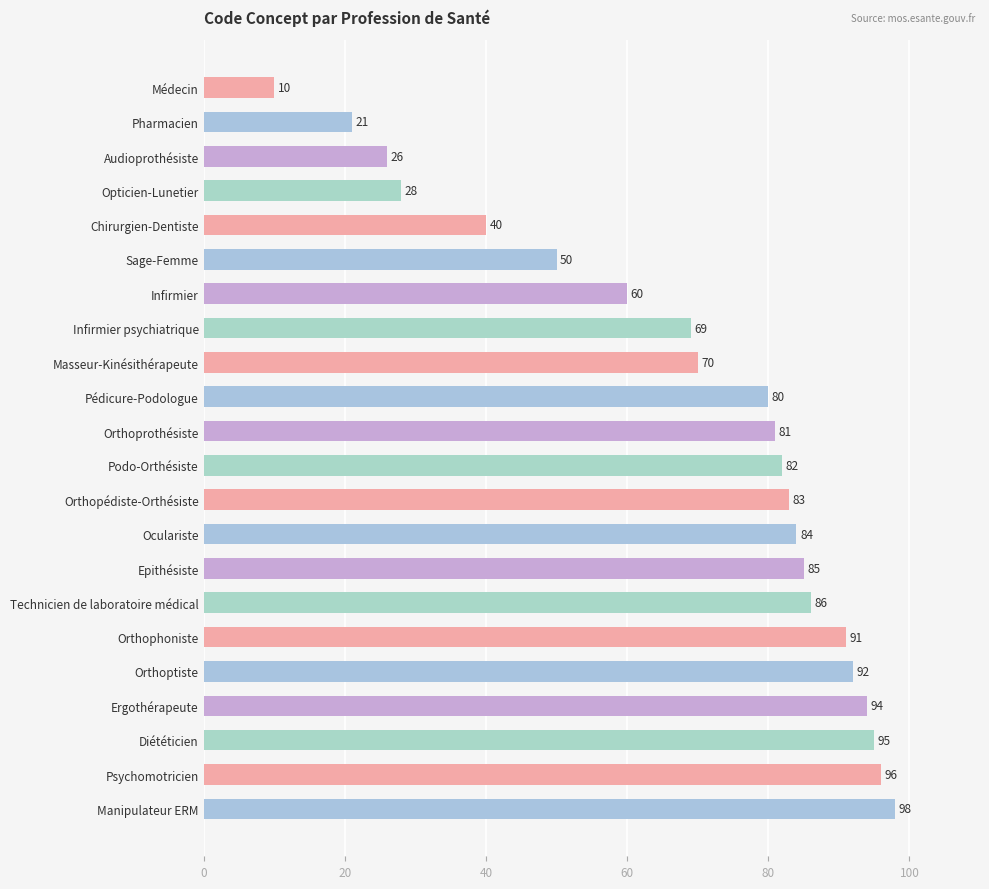

Count the number of data series in this chart.

1